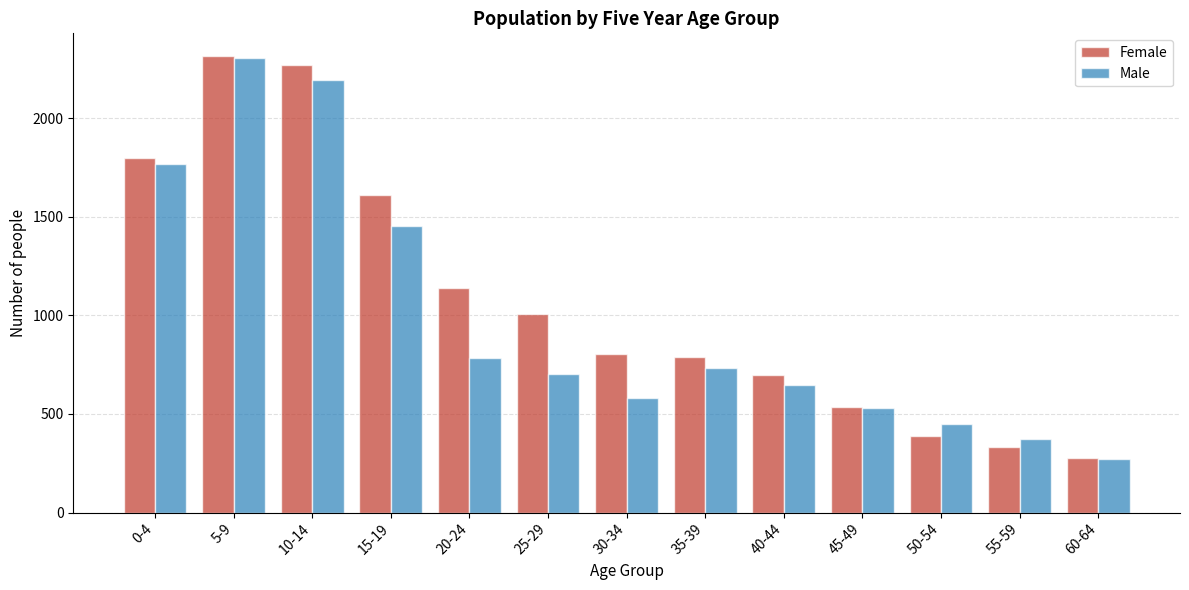

Reading left to right, list all the values displayed in this chart.

Female: 0-4=1798	5-9=2315	10-14=2272	15-19=1613	20-24=1140	25-29=1007	30-34=803	35-39=787	40-44=700	45-49=534	50-54=387	55-59=333	60-64=275
Male: 0-4=1770	5-9=2306	10-14=2196	15-19=1455	20-24=786	25-29=701	30-34=581	35-39=732	40-44=649	45-49=532	50-54=451	55-59=373	60-64=271